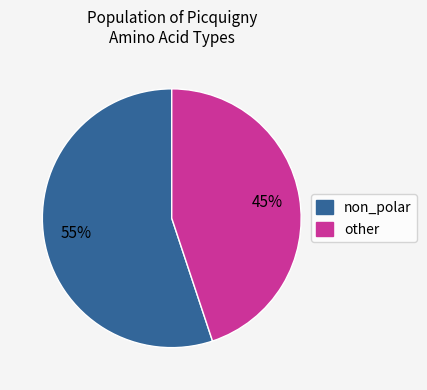

What percentage is the other slice, to the nearest percent?

45%